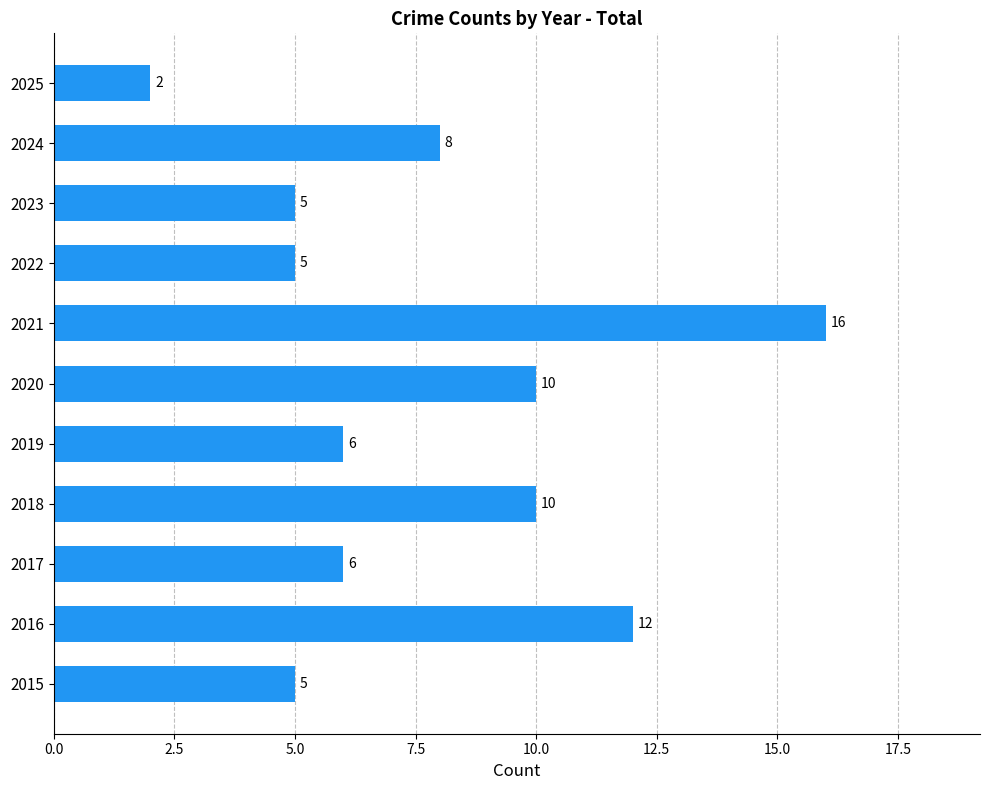

Which category has the highest value across all series?

2021